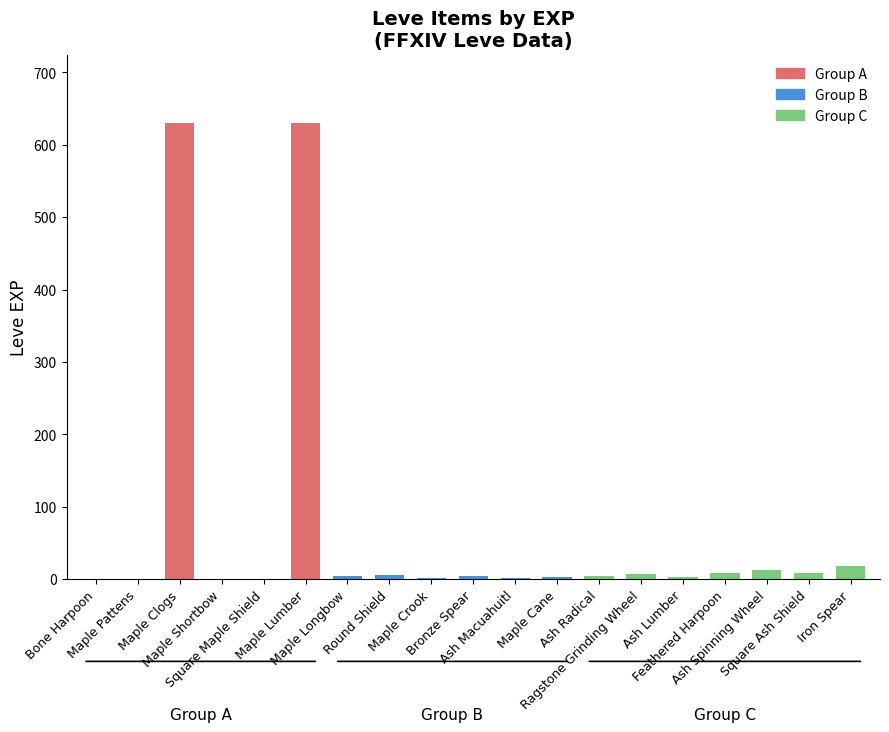

Are the bars grouped side by side (vs. stacked)?

No